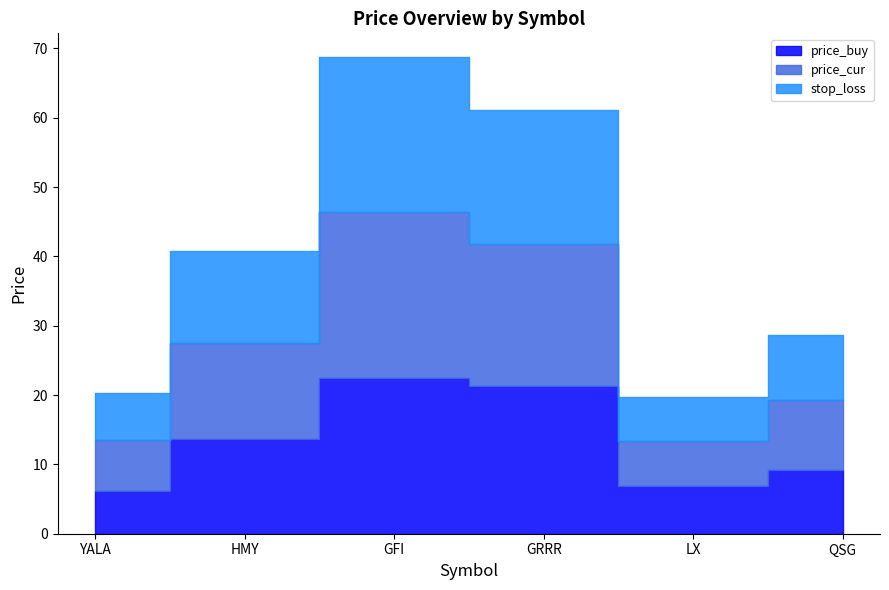

Reading left to right, extract all data points from this chart.

price_buy: 6.2	13.7	22.5	21.4	6.9	9.1
price_cur: 7.2	13.9	23.9	20.4	6.5	10.1
stop_loss: 6.8	13.2	22.3	19.4	6.3	9.4